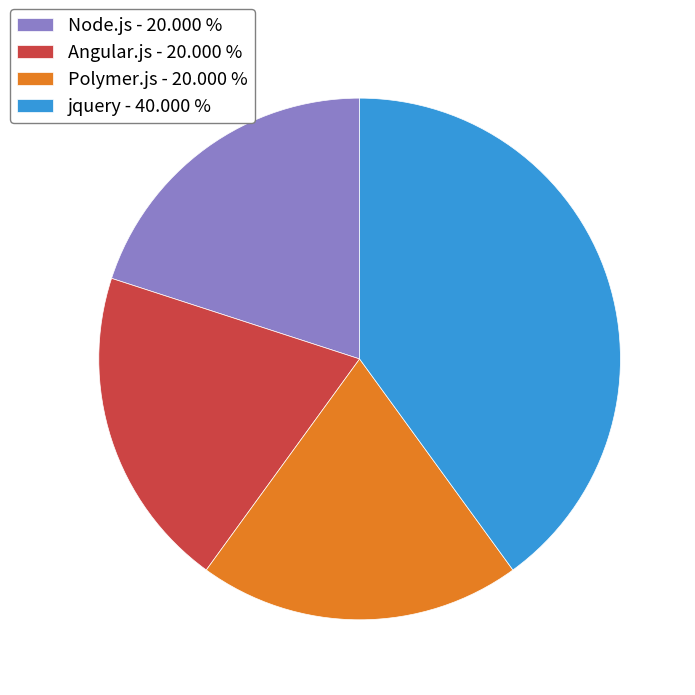

Do Node.js - 20.000 % and Polymer.js - 20.000 % together represent more than half of the pie?

No